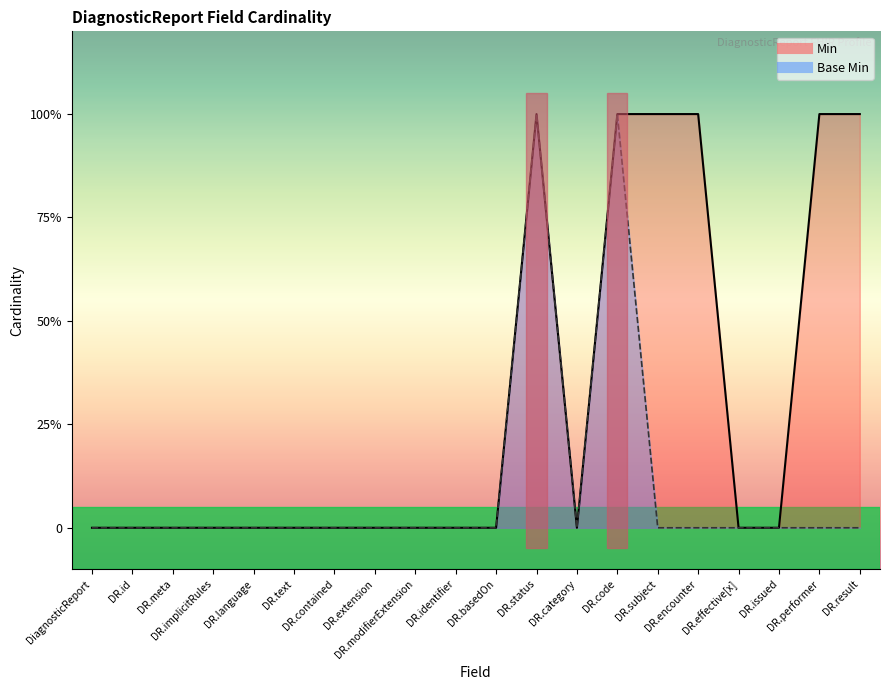

True or false: Min and Base Min intersect in this chart.

False